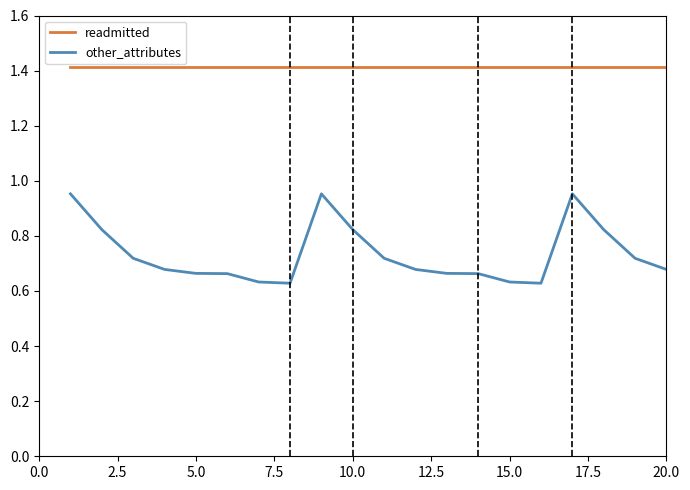

List the series in order of their overall mean, highest first.

readmitted, other_attributes